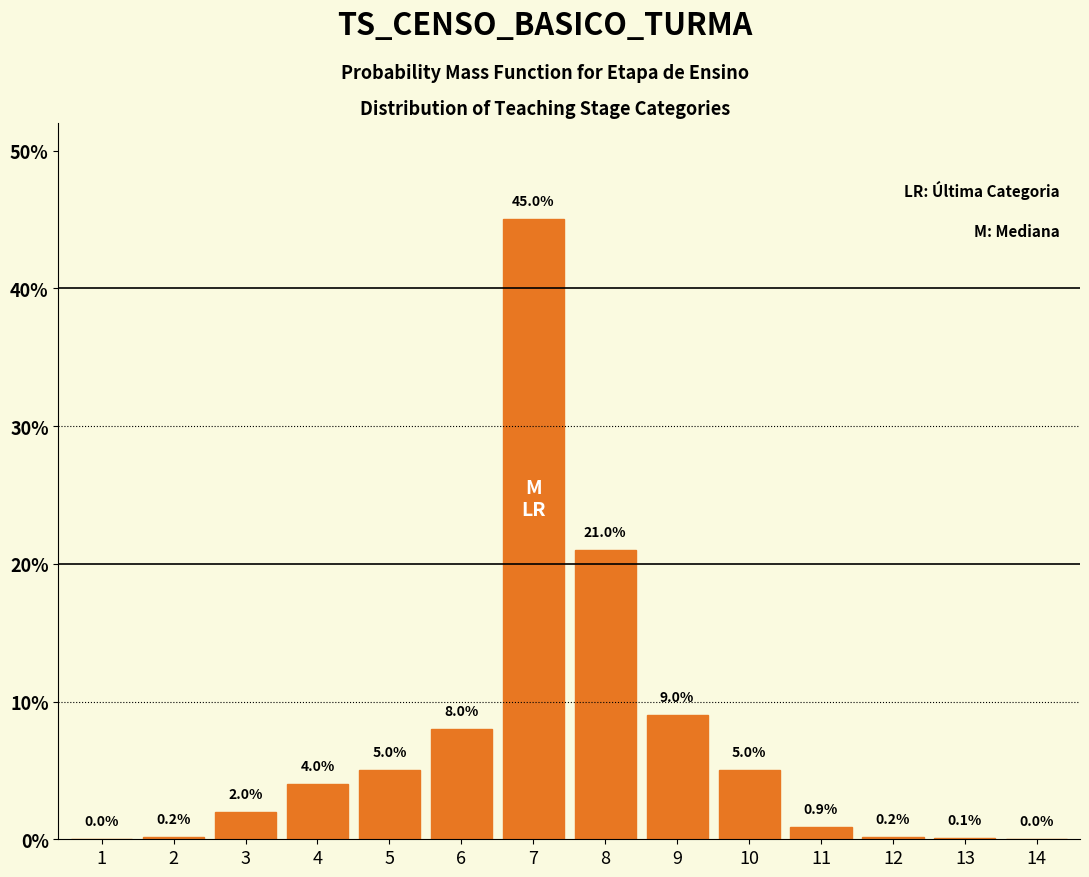

Reading right to left, list all the values displayed in this chart.

14=0.0	13=0.1	12=0.2	11=0.9	10=5.0	9=9.0	8=21.0	7=45.0	6=8.0	5=5.0	4=4.0	3=2.0	2=0.2	1=0.0